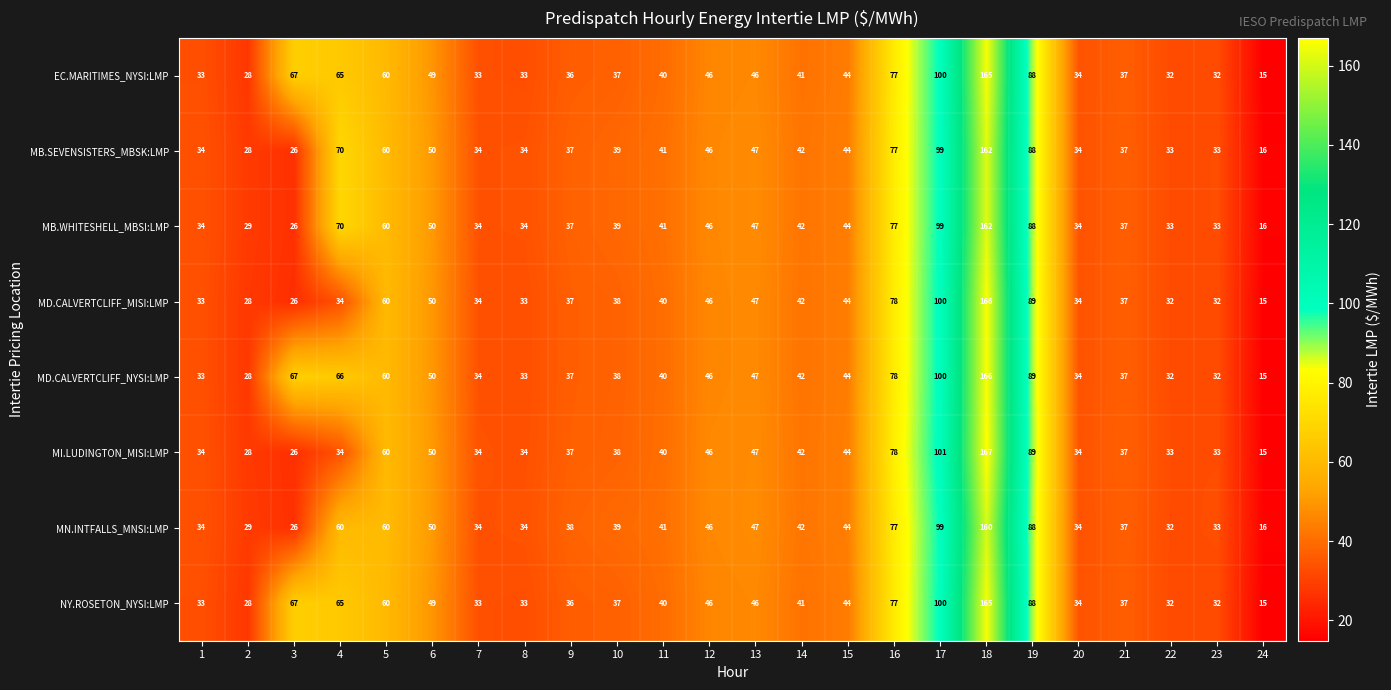

Which series has the widest spread of values?

MI.LUDINGTON_MISI:LMP